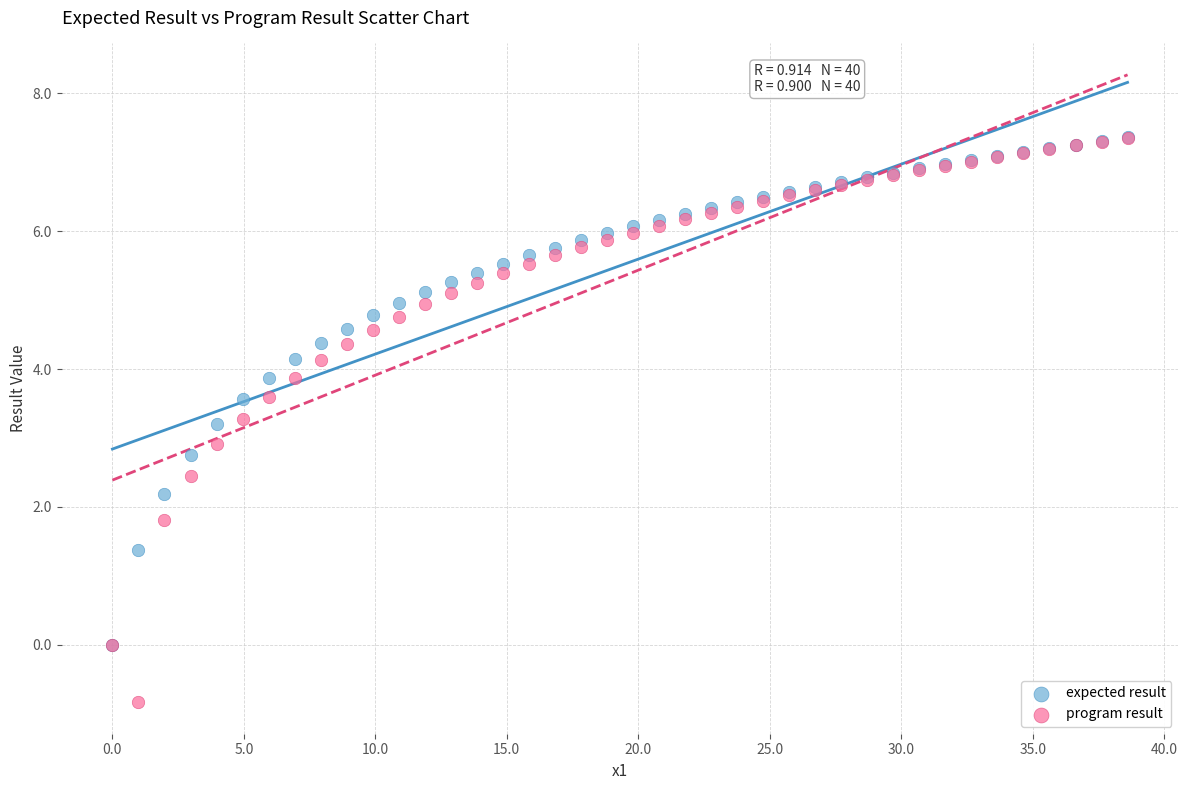

What are all the series names shown in the legend?

expected result, program result